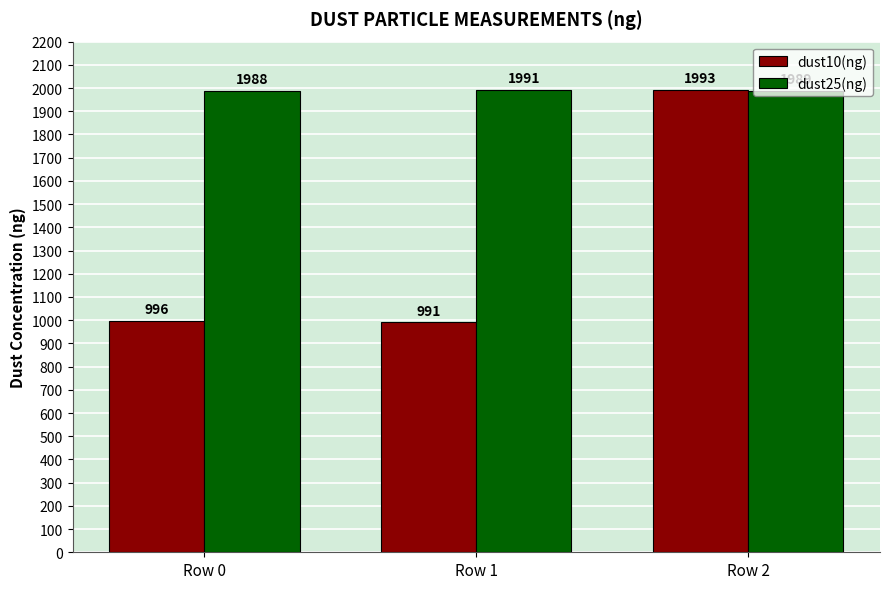

Reading left to right, what are all the values shown in this chart?

dust10(ng): Row 0=996.0	Row 1=991.0	Row 2=1993.0
dust25(ng): Row 0=1988.0	Row 1=1991.0	Row 2=1989.0